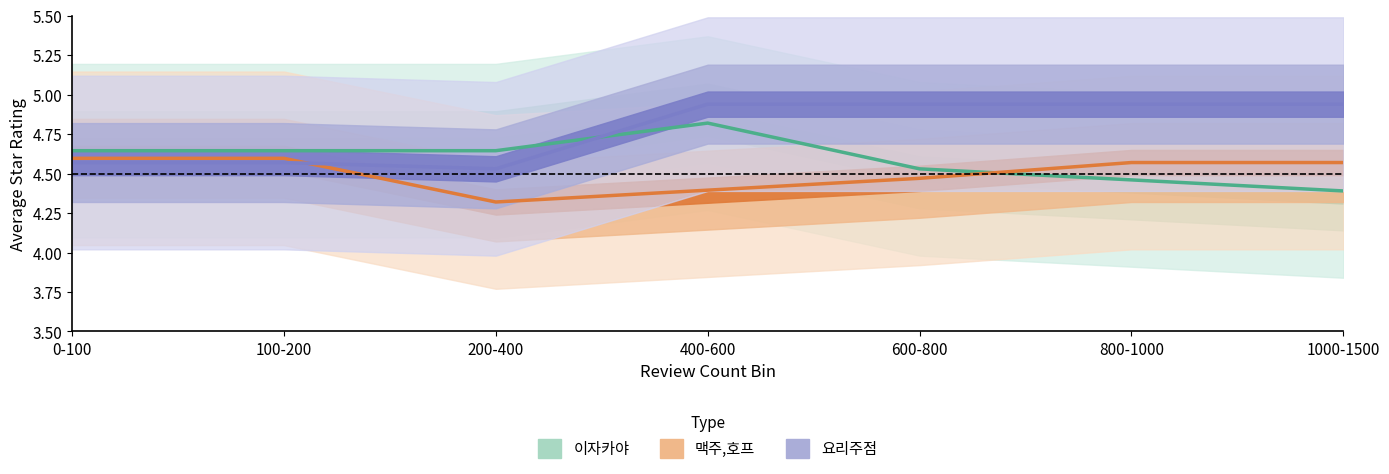

List the labels in order of 요리주점 value, smallest first.

200-400, 0-100, 100-200, 400-600, 600-800, 800-1000, 1000-1500